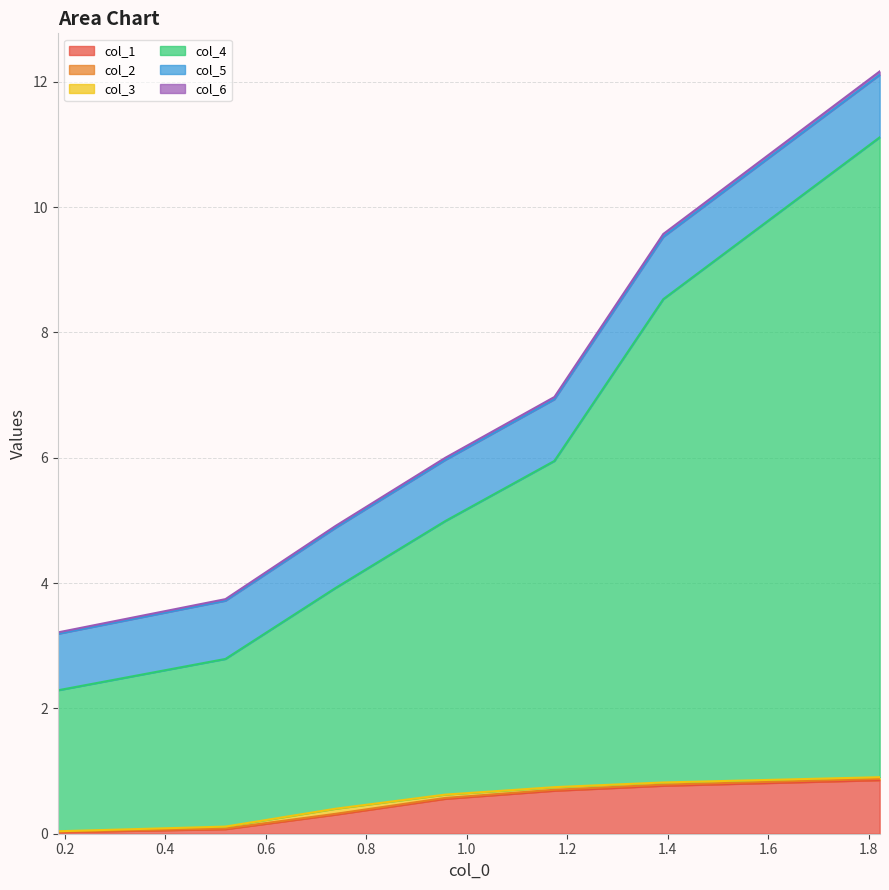

What is the maximum value for col_1?

0.9